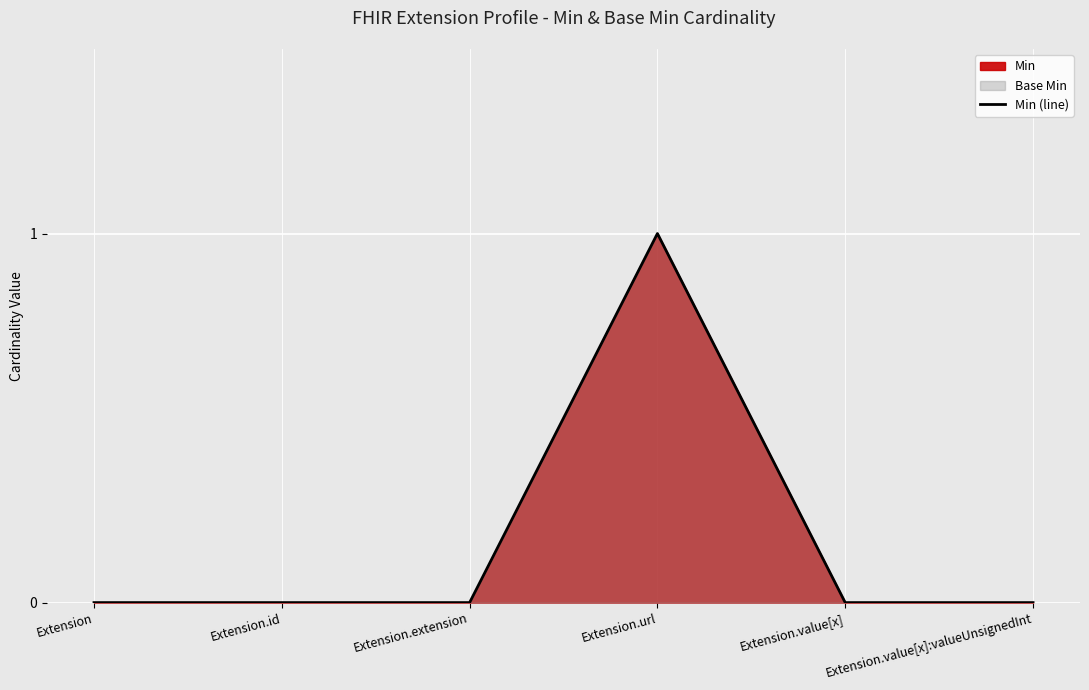

What is the label of the 4th point from the right?

Extension.extension